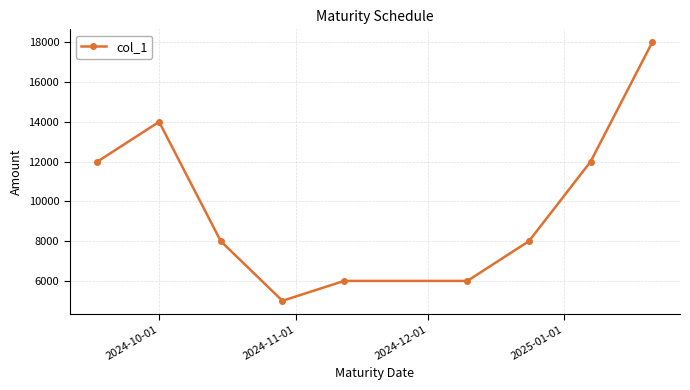

What is the difference between the maximum and second lowest values?

12000